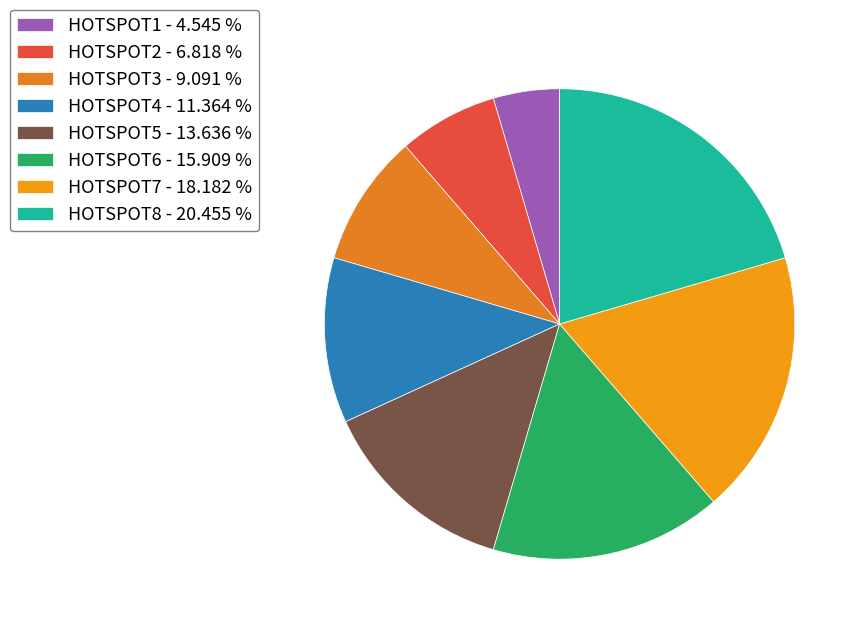

Does HOTSPOT3 represent more than half of the total?

No